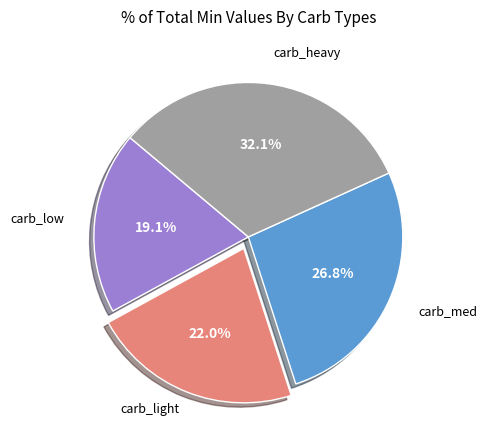

Is there a majority slice in this chart?

No